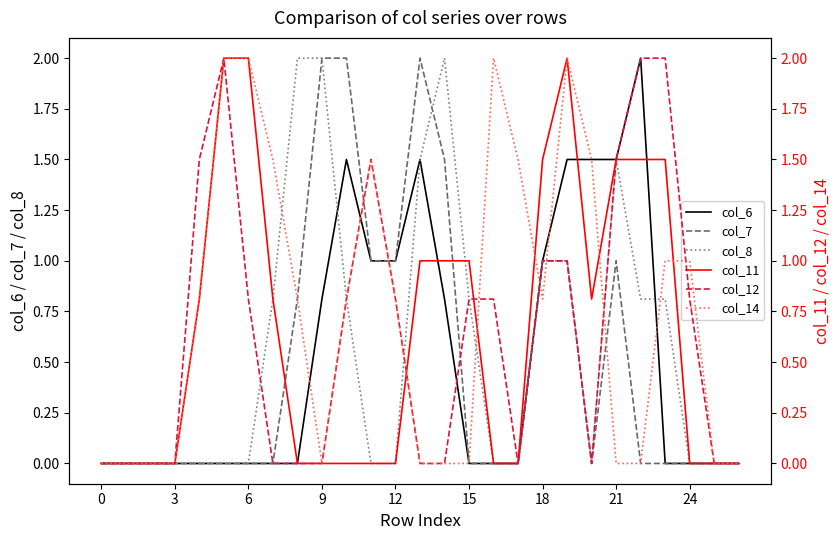

Rank the series by their maximum value, from lowest to highest.

col_6, col_7, col_8, col_11, col_12, col_14